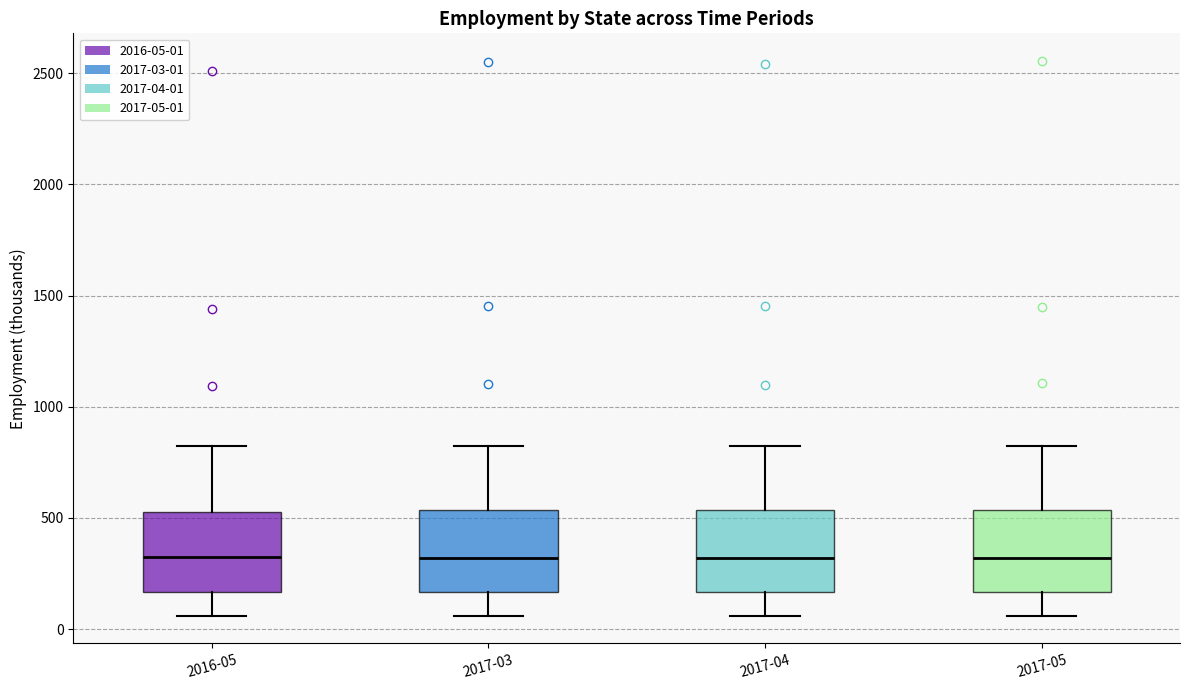

Where is the upper edge of the box for 2017-03 on the y-axis? The values are not printed on the chart, so give them approximately, as read against the axis.

550